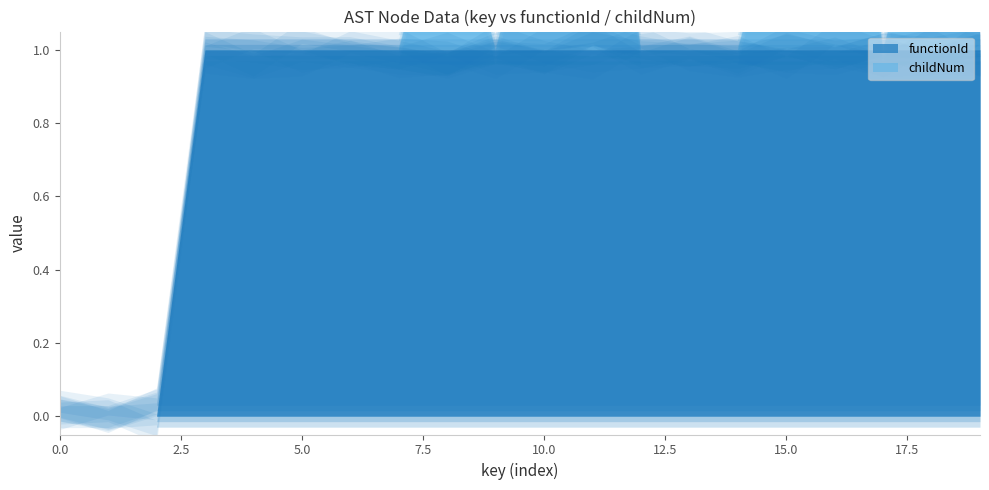

Which series has the largest range (max minus min)?

functionId